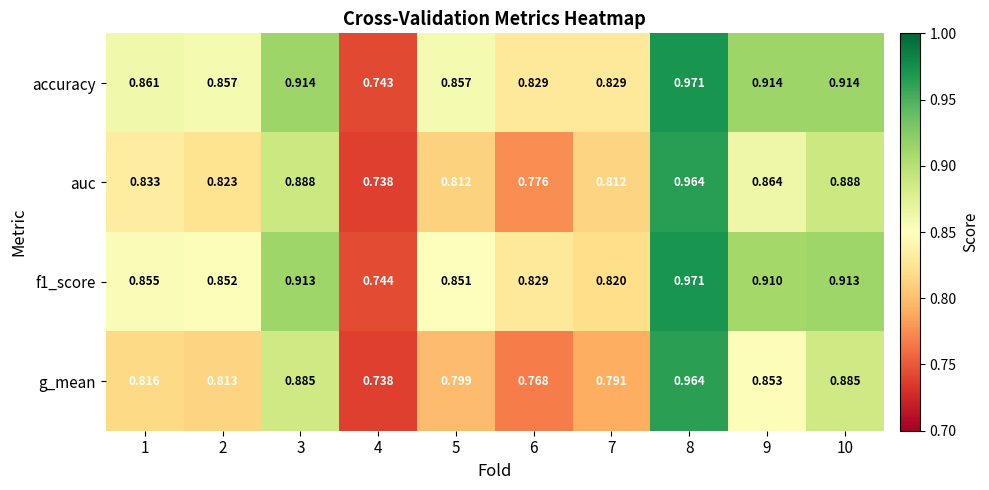

Which series has the widest spread of values?

accuracy